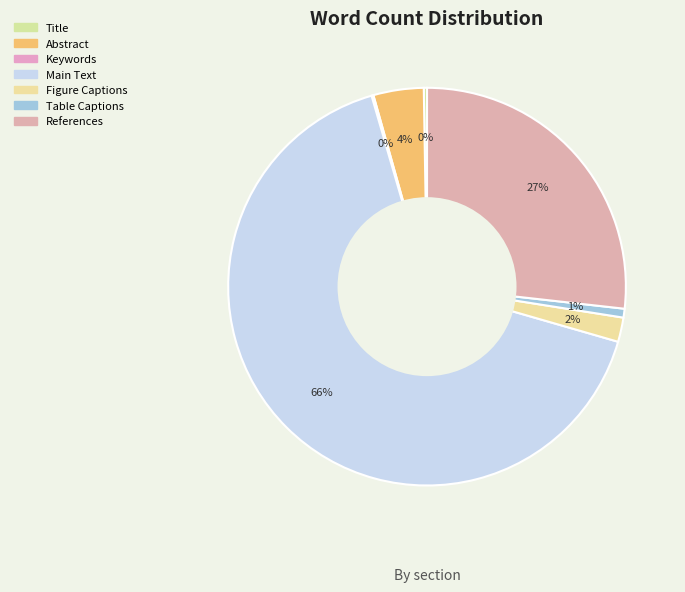

Rank the categories by value from lowest to highest.

Keywords, Title, Table Captions, Figure Captions, Abstract, References, Main Text